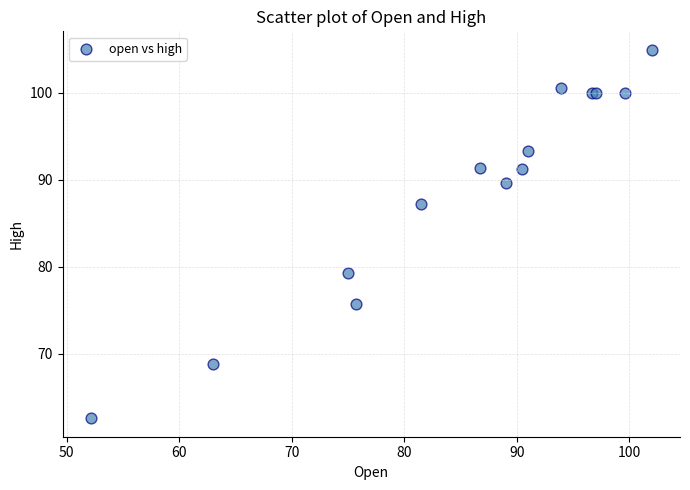

What Y value in the scatter plot is closest to 83?

79.3